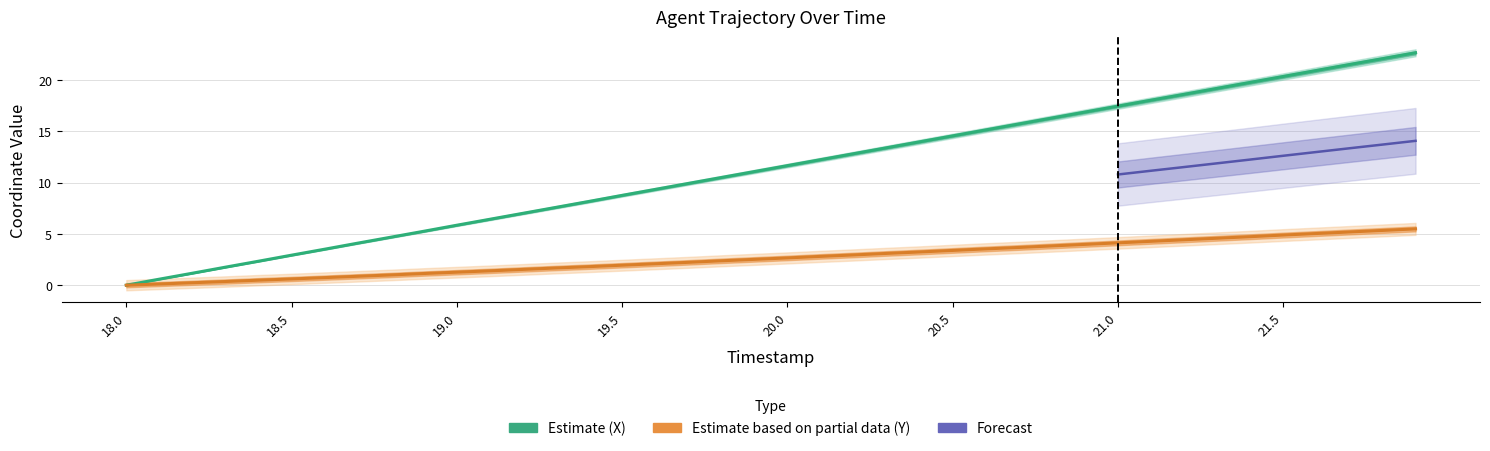

Does the chart have visible grid lines?

Yes